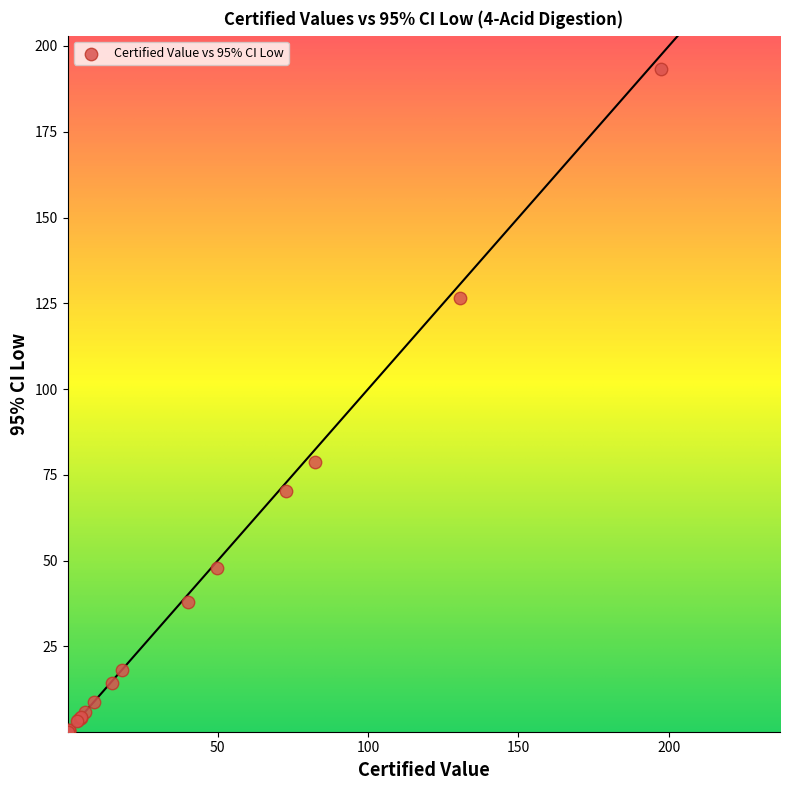

What Y value in the scatter plot is closest to 96?

78.9